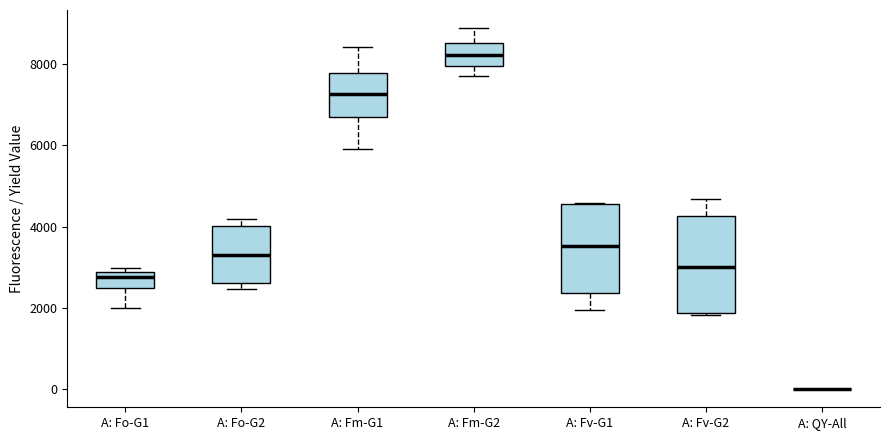

Reading left to right, transcribe this box plot: for each box, give where its median line is, the range the box spans, and where its two whiskers end, as read against the y-axis. The values are not printed on the chart, so give them approximately, as read against the axis.

A: Fo-G1: median 2800 (just below the box's upper edge), box 2400 to 2800, whiskers 2000 to 3000
A: Fo-G2: median 3400, box 2600 to 4000, whiskers 2400 to 4200
A: Fm-G1: median 7200, box 6800 to 7800, whiskers 6000 to 8400
A: Fm-G2: median 8200, box 8000 to 8600, whiskers 7800 to 8800
A: Fv-G1: median 3600, box 2400 to 4600, whiskers 2000 to 4600
A: Fv-G2: median 3000, box 1800 to 4200, whiskers 1800 to 4600
A: QY-All: box collapsed to a line at 0, whiskers 0 to 0